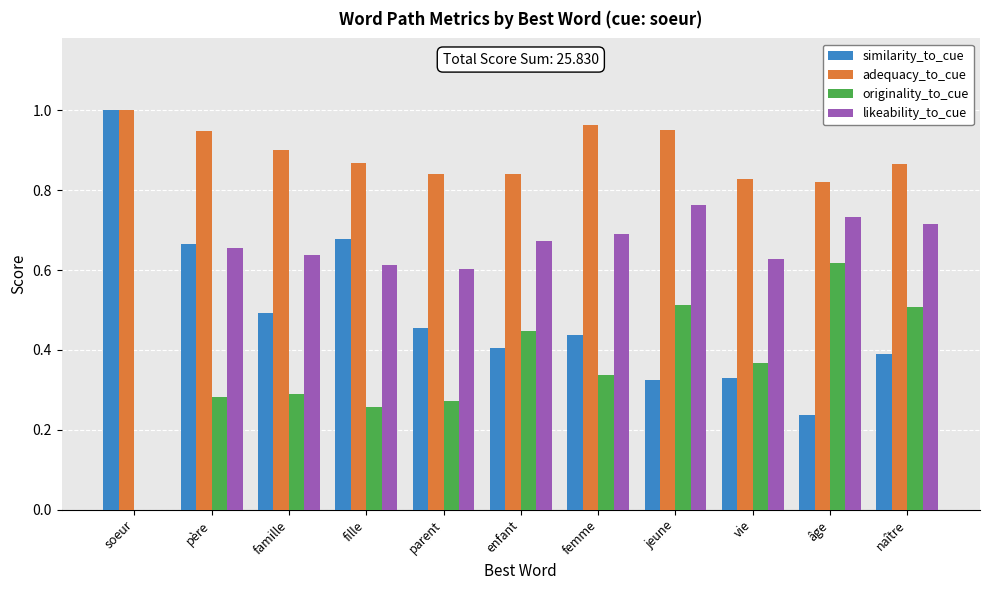

How many groups of bars are there?

11